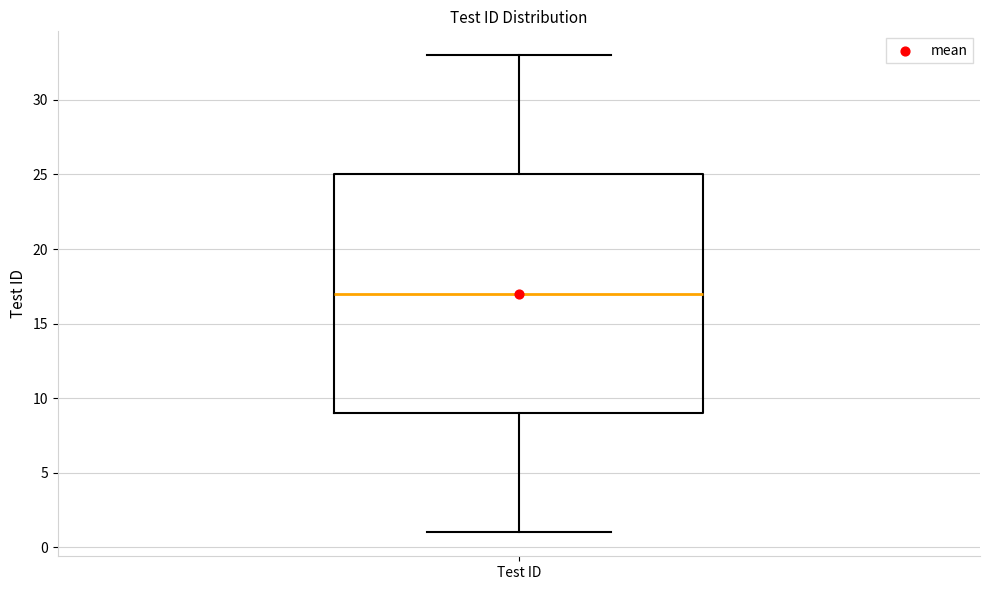

Where does the median line of the box for Test ID sit on the y-axis? The values are not printed on the chart, so give them approximately, as read against the axis.

17